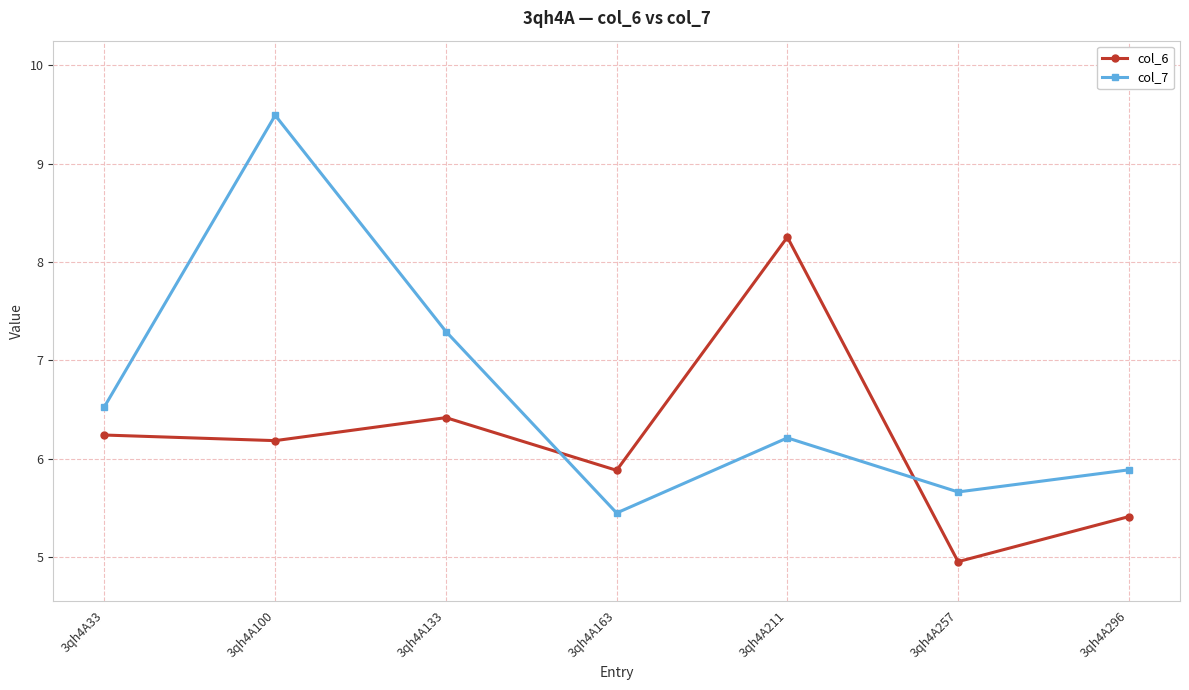

Reading left to right, transcribe all the data shown in this chart.

col_6: 3qh4A33=6.2	3qh4A100=6.2	3qh4A133=6.4	3qh4A163=5.9	3qh4A211=8.3	3qh4A257=5.0	3qh4A296=5.4
col_7: 3qh4A33=6.5	3qh4A100=9.5	3qh4A133=7.3	3qh4A163=5.4	3qh4A211=6.2	3qh4A257=5.7	3qh4A296=5.9